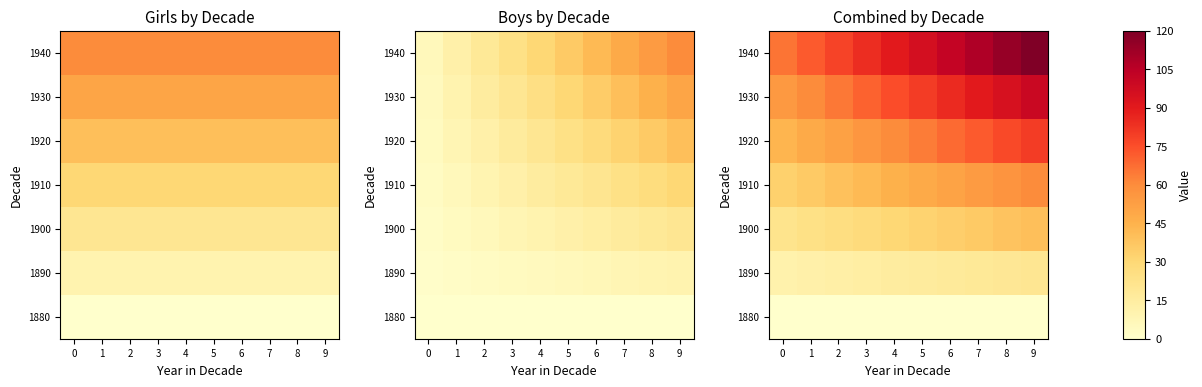

What is the difference between the maximum and minimum values in the 1900 series?

18